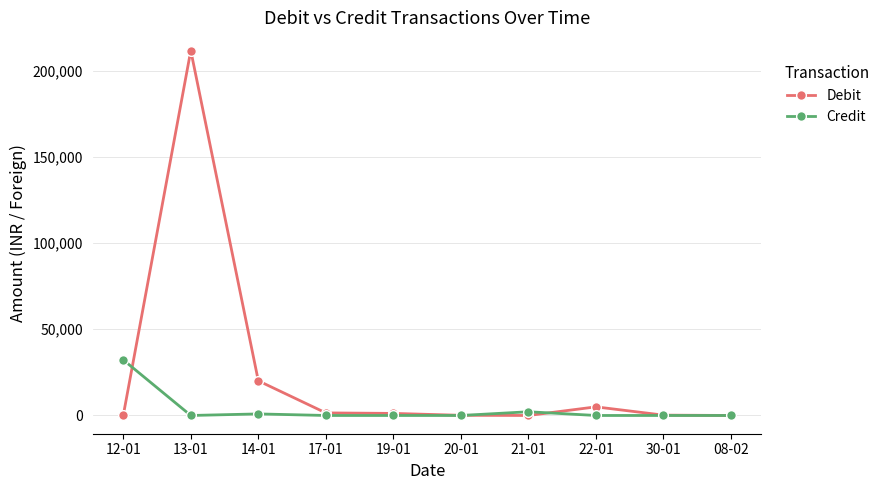

What are all the series names shown in the legend?

Debit, Credit